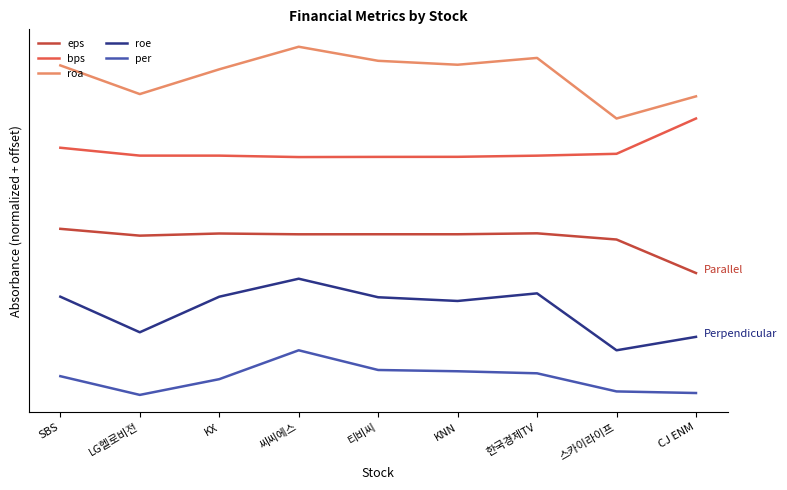

Reading right to left, list all the values displayed in this chart.

eps: -1.0	-0.1	0.0	0.0	0.0	0.0	0.0	-0.0	0.1
bps: 3.0	2.1	2.0	2.0	2.0	2.0	2.0	2.0	2.2
roa: 3.6	3.0	4.6	4.4	4.5	4.9	4.3	3.6	4.4
roe: -2.7	-3.0	-1.5	-1.7	-1.6	-1.1	-1.6	-2.5	-1.6
per: -4.1	-4.1	-3.6	-3.5	-3.5	-3.0	-3.7	-4.2	-3.7